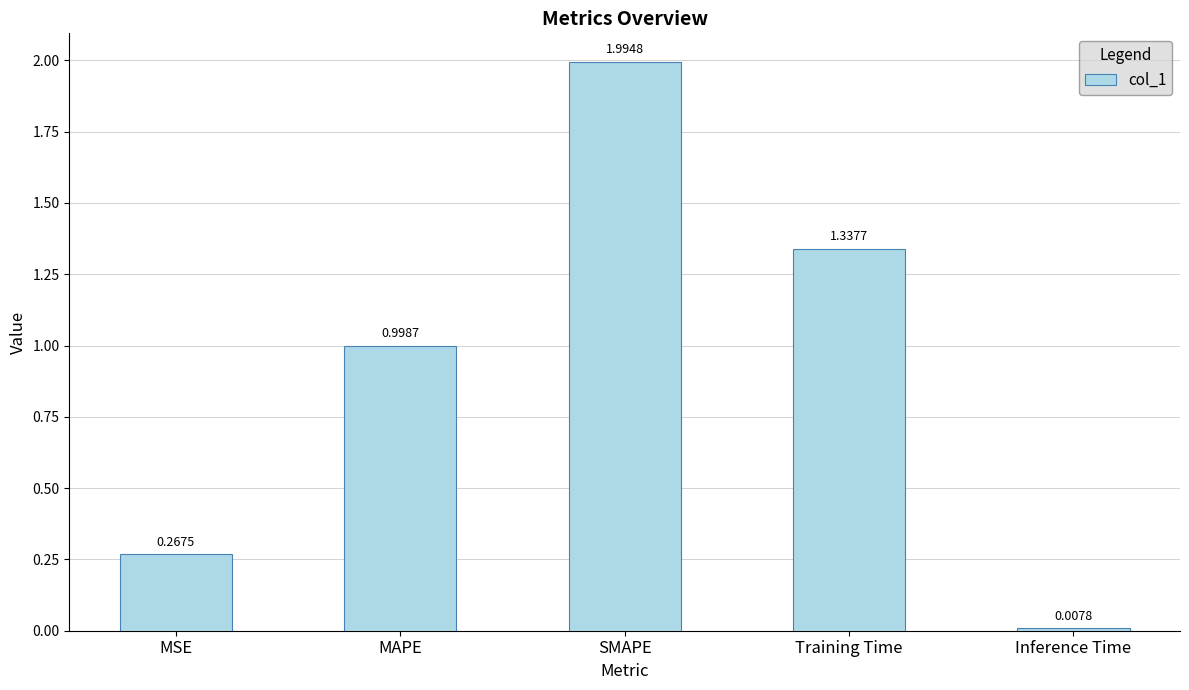

At which category does the chart reach its peak across all series?

SMAPE